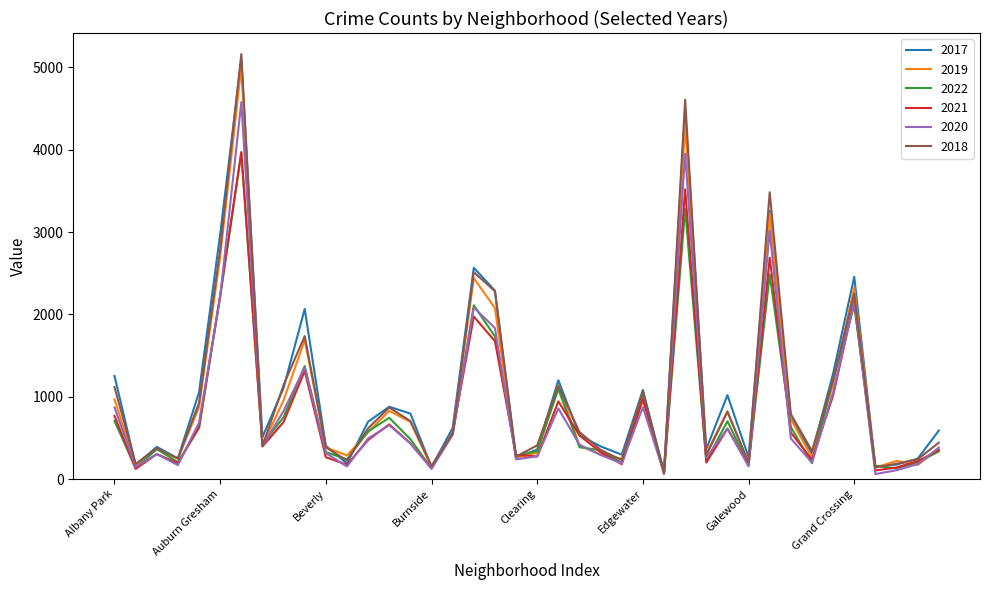

What is the greatest value displayed?

5162